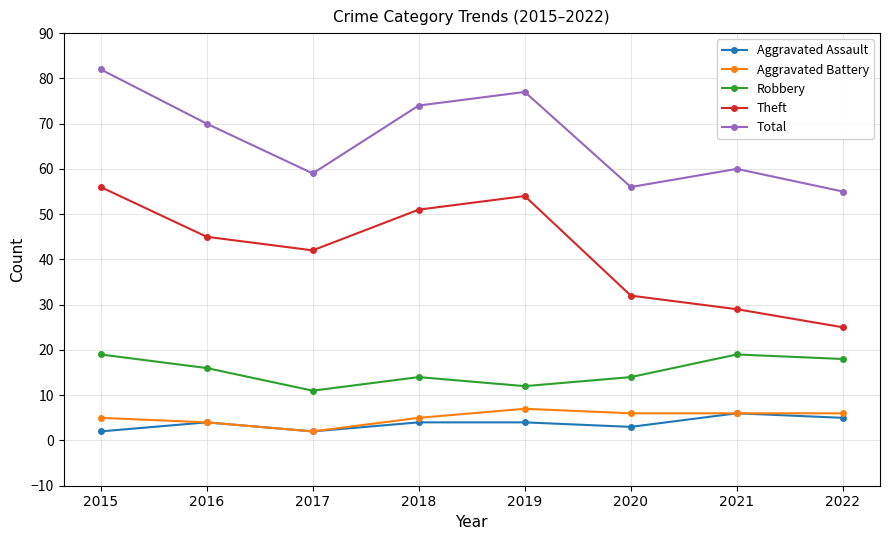

In Total, how many points are higher than both neighbors (excluding endpoints)?

2